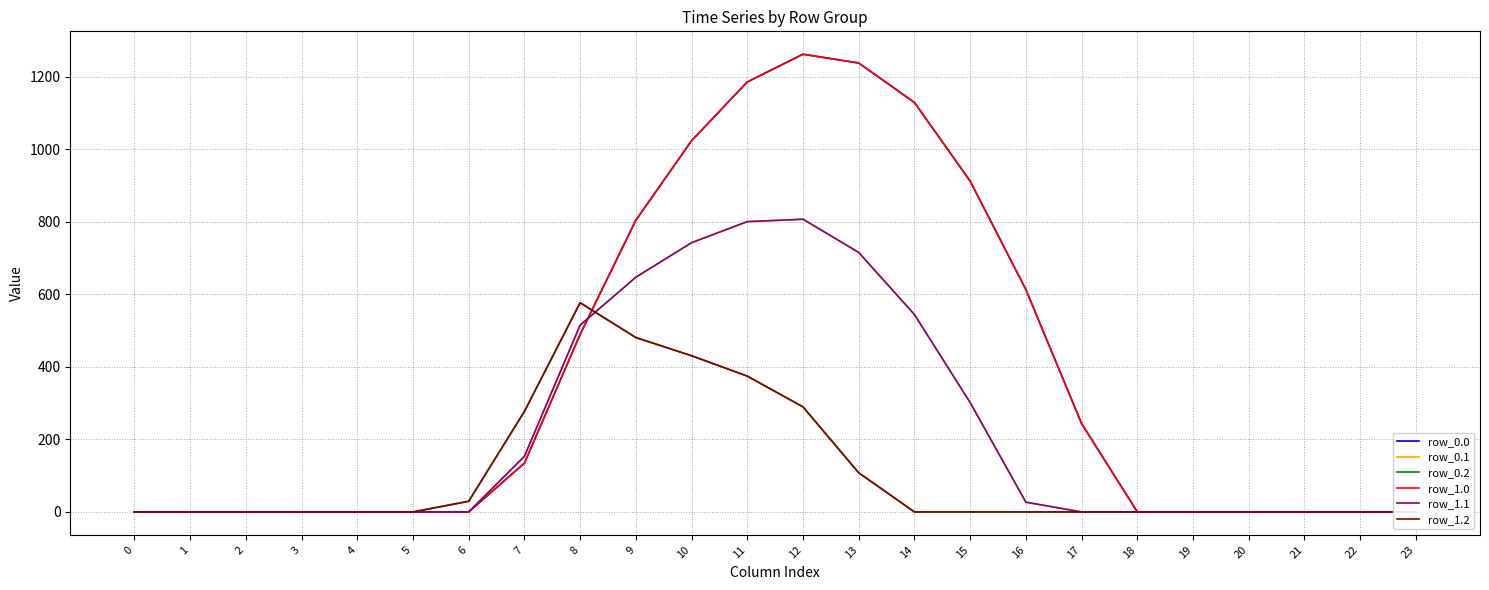

At 7, list the series in order from largest to smallest.

row_0.2, row_1.2, row_0.1, row_1.1, row_0.0, row_1.0